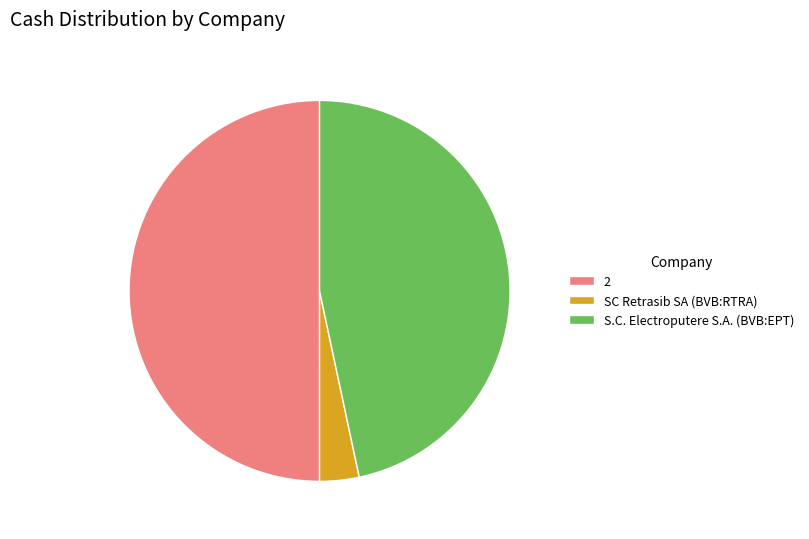

Is SC Retrasib SA (BVB:RTRA) the majority of the pie?

No